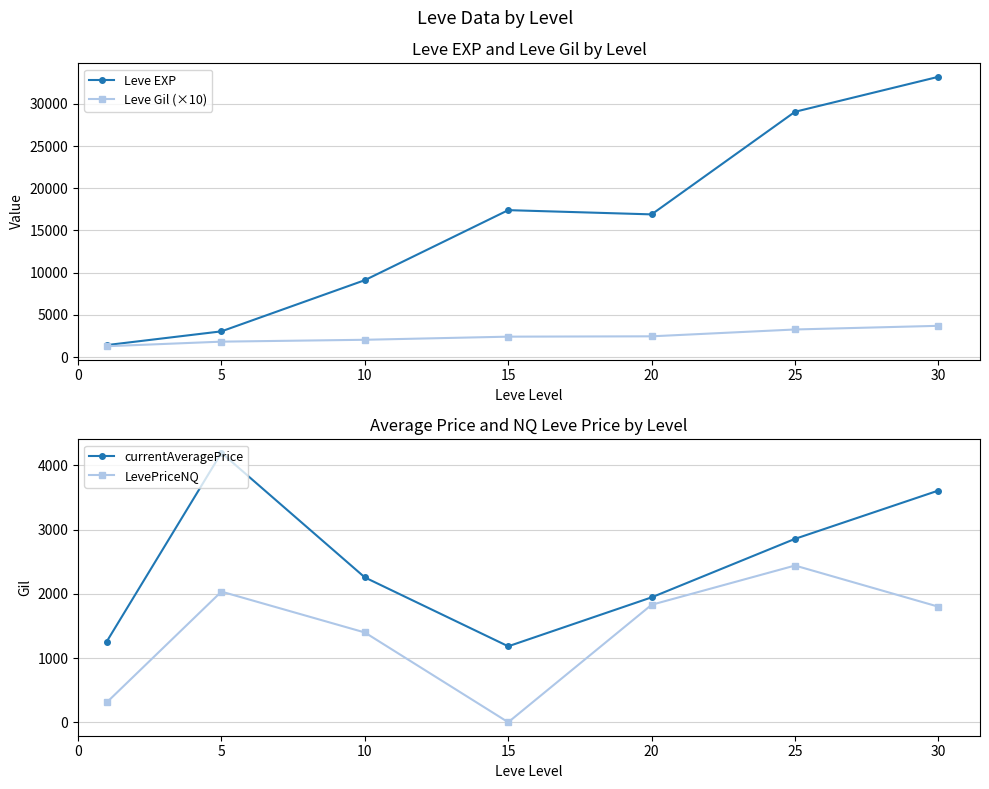

How many distinct data groups are displayed?

4